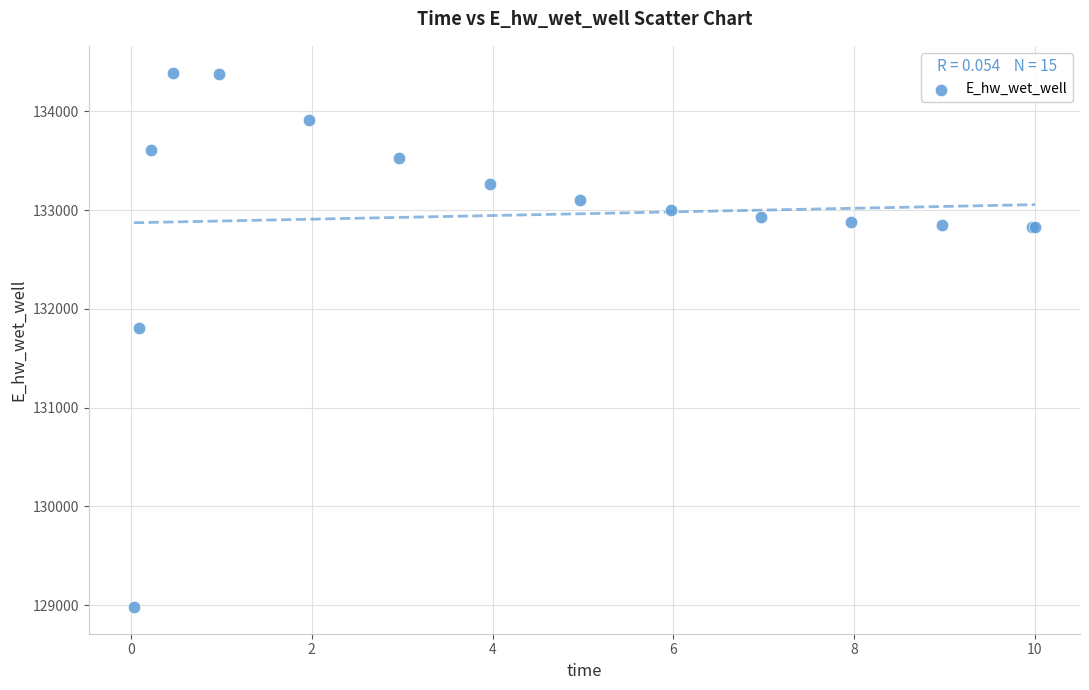

What Y value in the scatter plot is closest to 131687?

131804.1